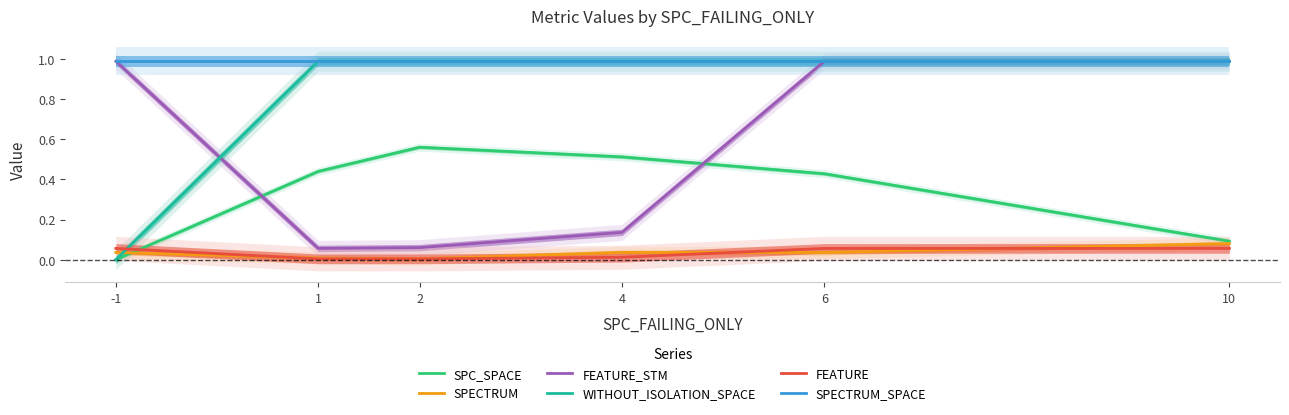

At which category is the sum across all series the highest?

6